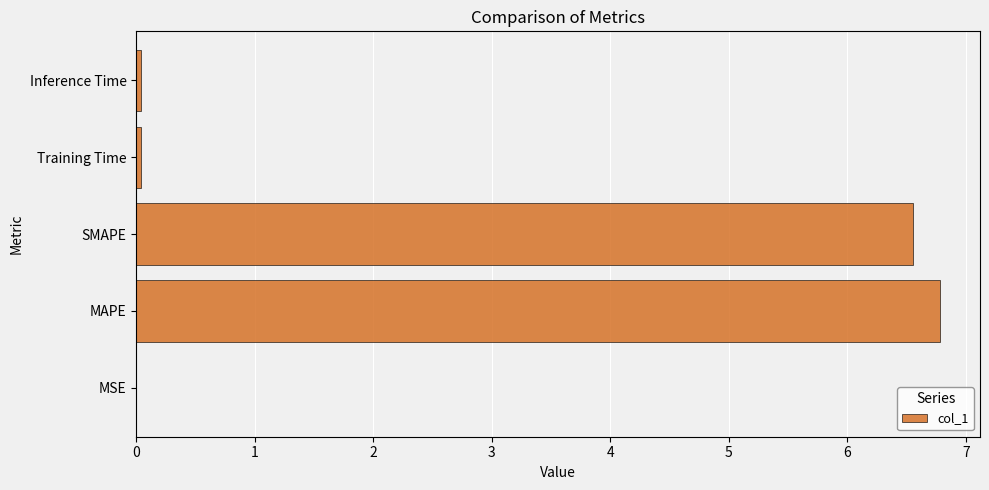

What is the maximum value shown in the chart?

6.8